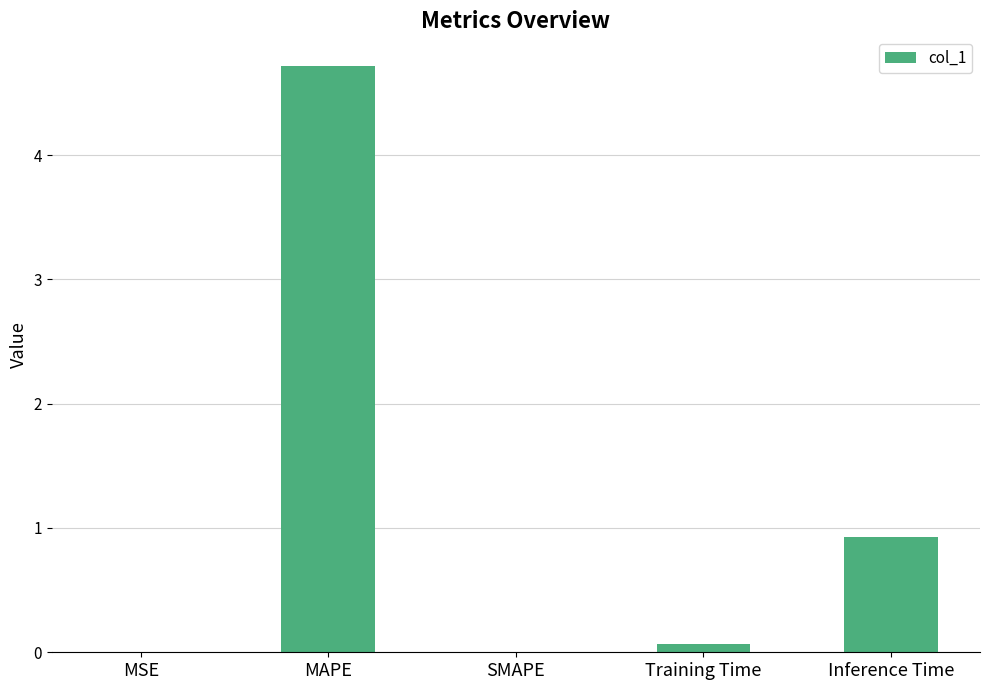

How many data points does each series have?

5